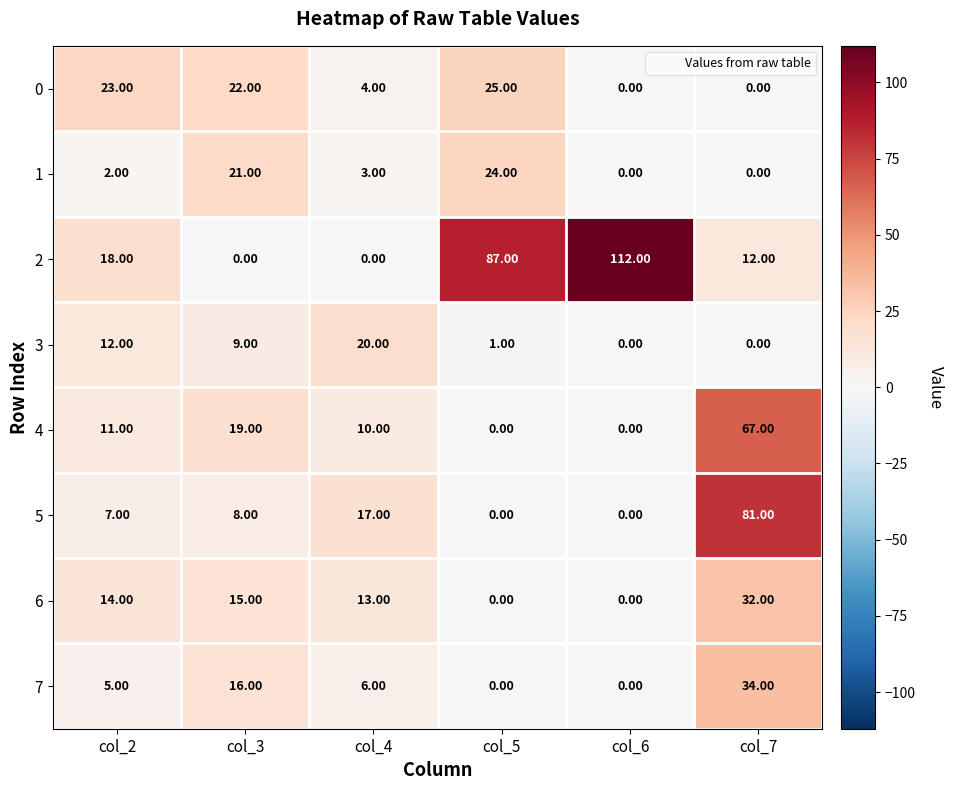

How many data points in 6 are less than 14?

3